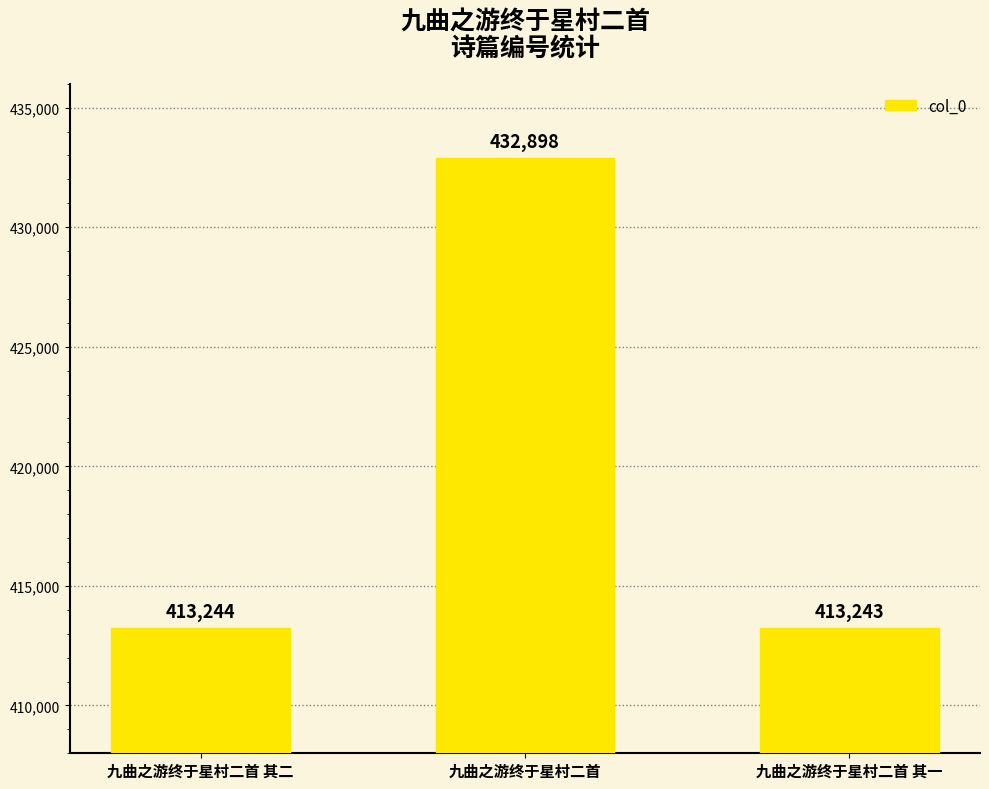

True or false: the data shows 200152 at 九曲之游终于星村二首.

False